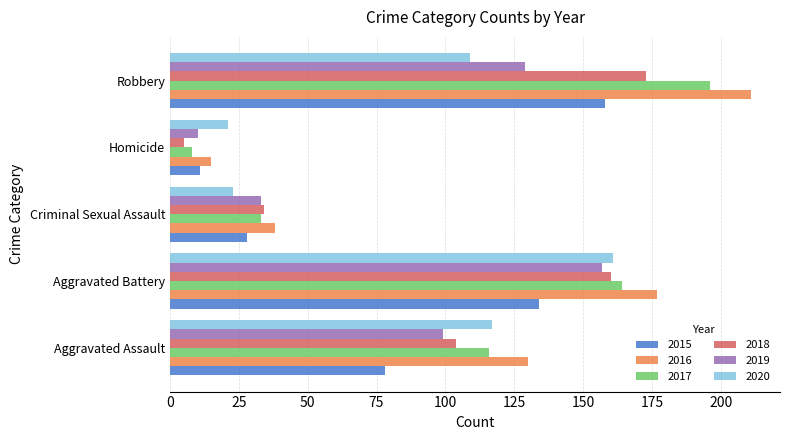

Which category has the highest value across all series?

Robbery